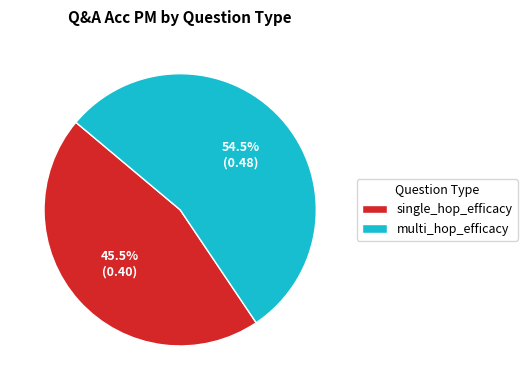

Which category has the smallest portion of the pie?

single_hop_efficacy